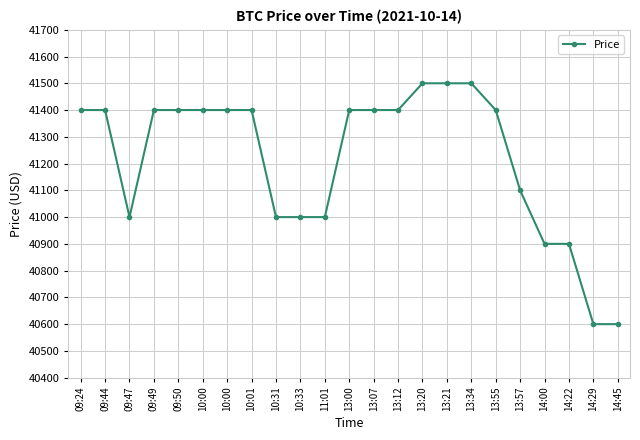

The chart shows a value of 72312 at 09:24. True or false?

False